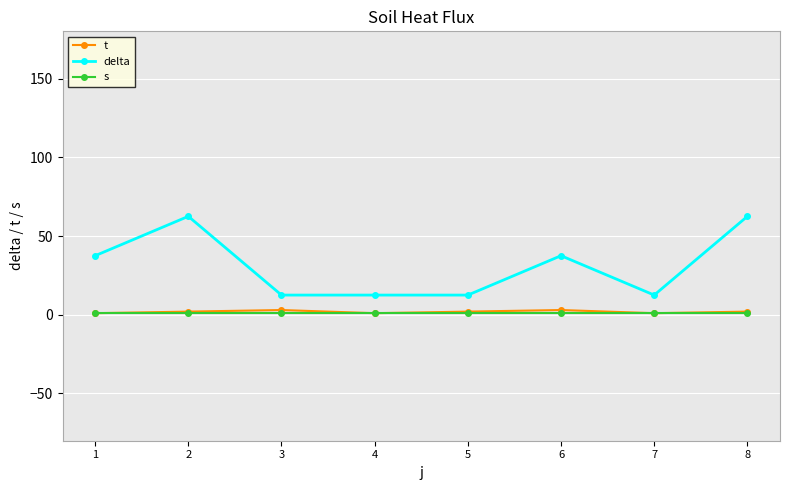

Which series has the widest spread of values?

delta